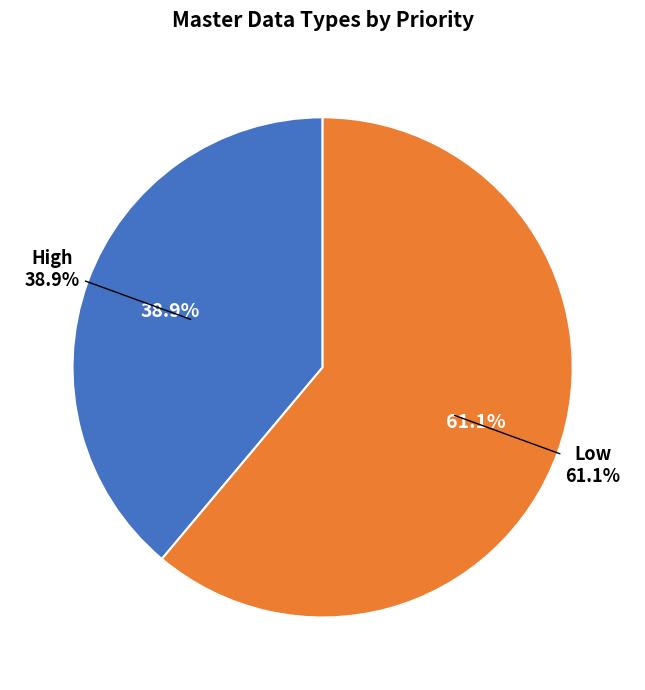

Between High and Low, which is larger?

Low